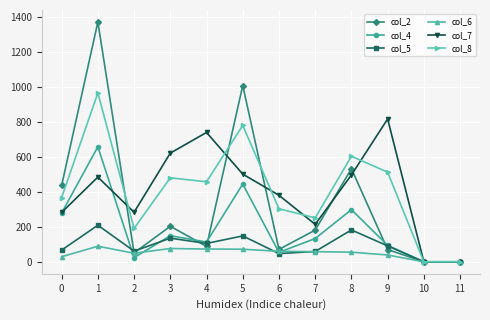

How many lines are shown in the chart?

6